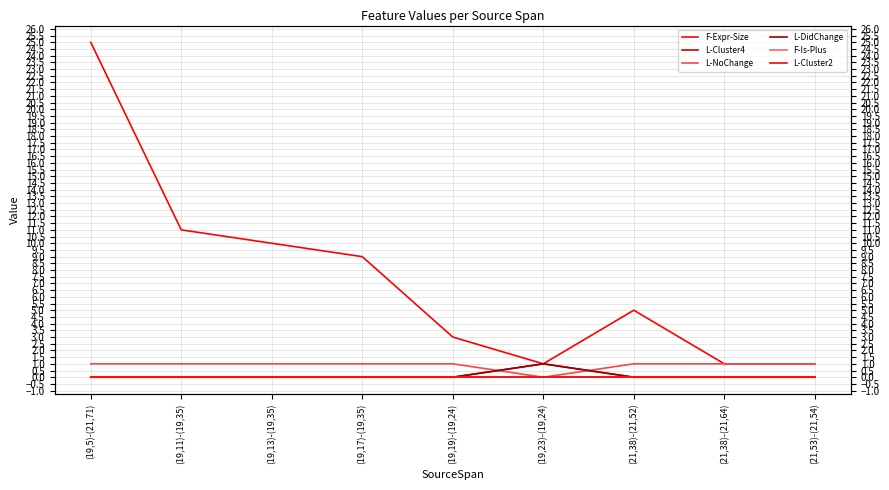

What are all the series names shown in the legend?

F-Expr-Size, L-Cluster4, L-NoChange, L-DidChange, F-Is-Plus, L-Cluster2